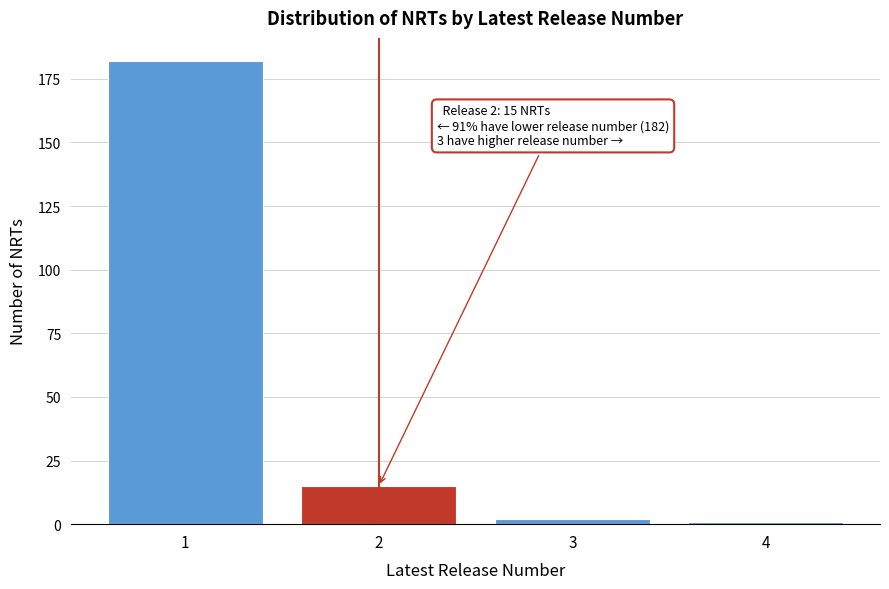

Reading left to right, what are all the values shown in this chart?

1=182	2=15	3=2	4=1